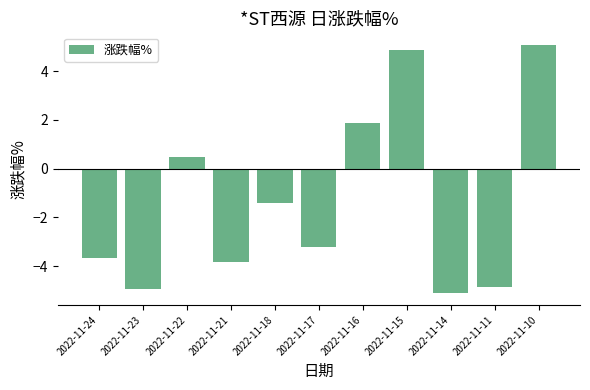

The chart shows a value of -3.2 at 2022-11-17. True or false?

True